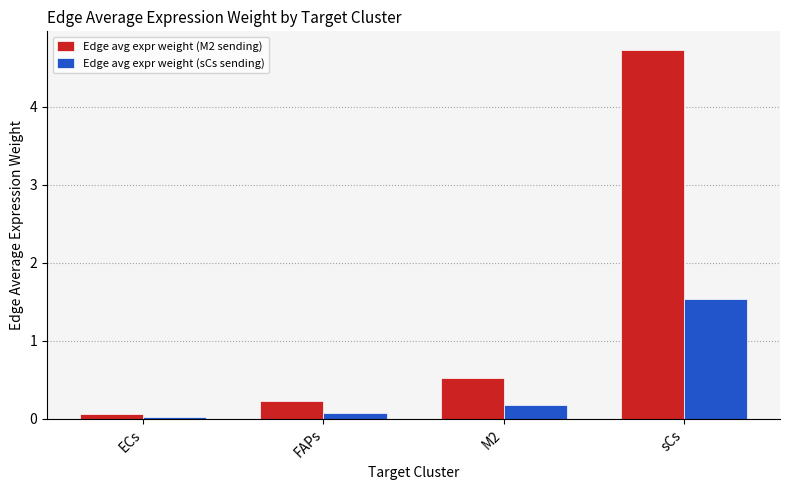

What is the difference between the highest and lowest values at sCs?

3.2